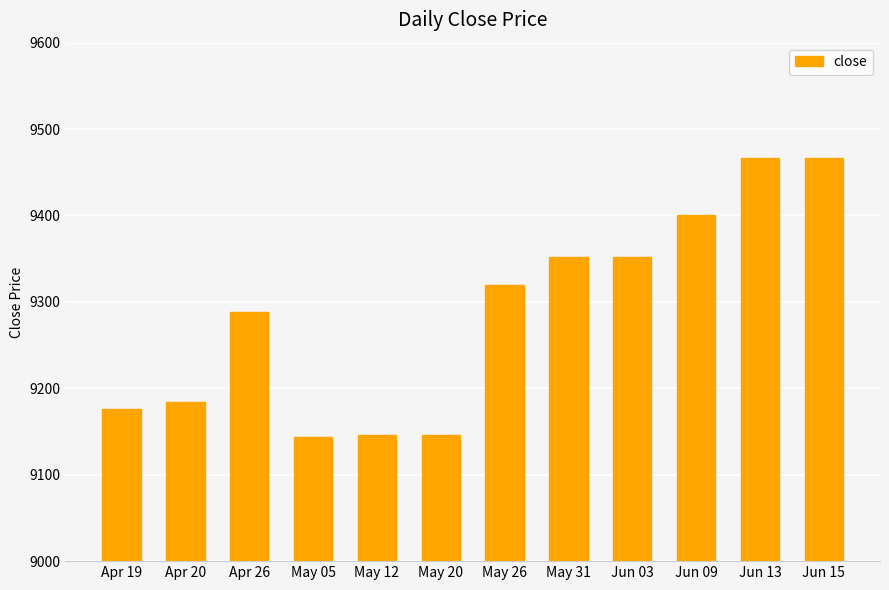

How many values are below 9320?

6